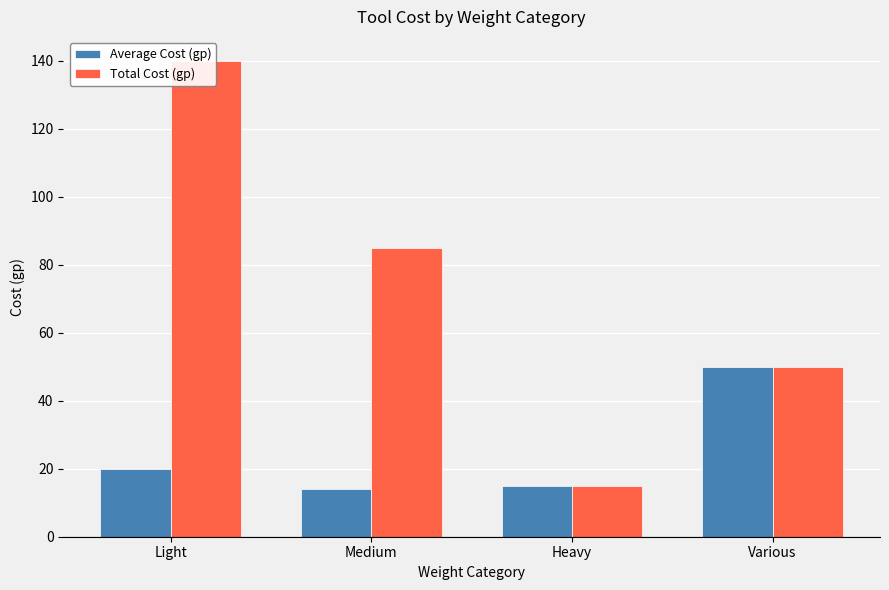

Which has a higher value, Light or Heavy?

Light